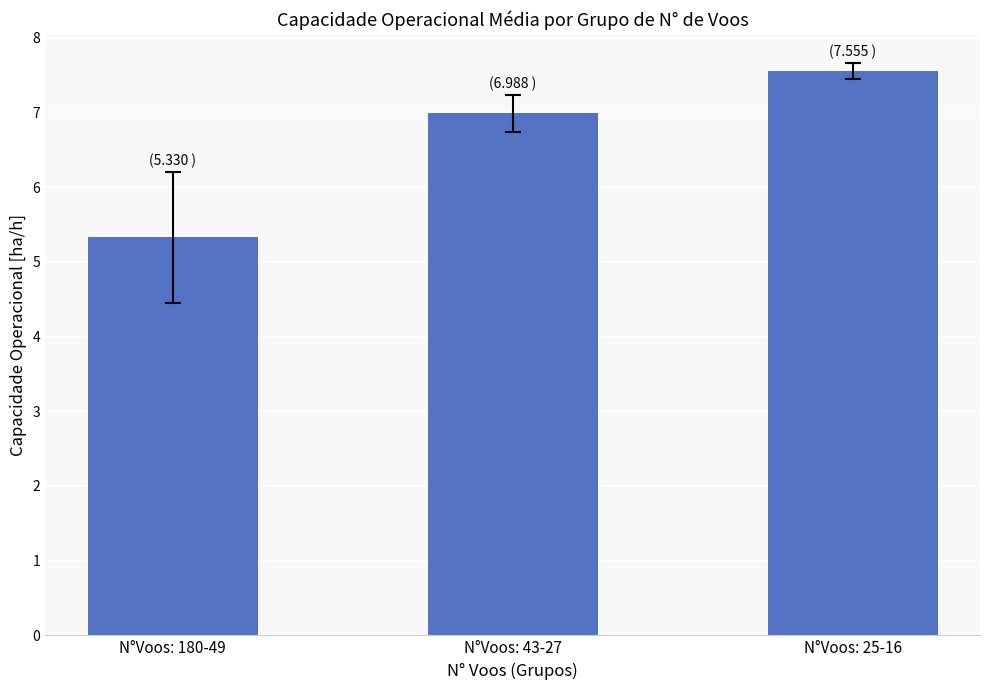

Count the number of categories in the chart.

3